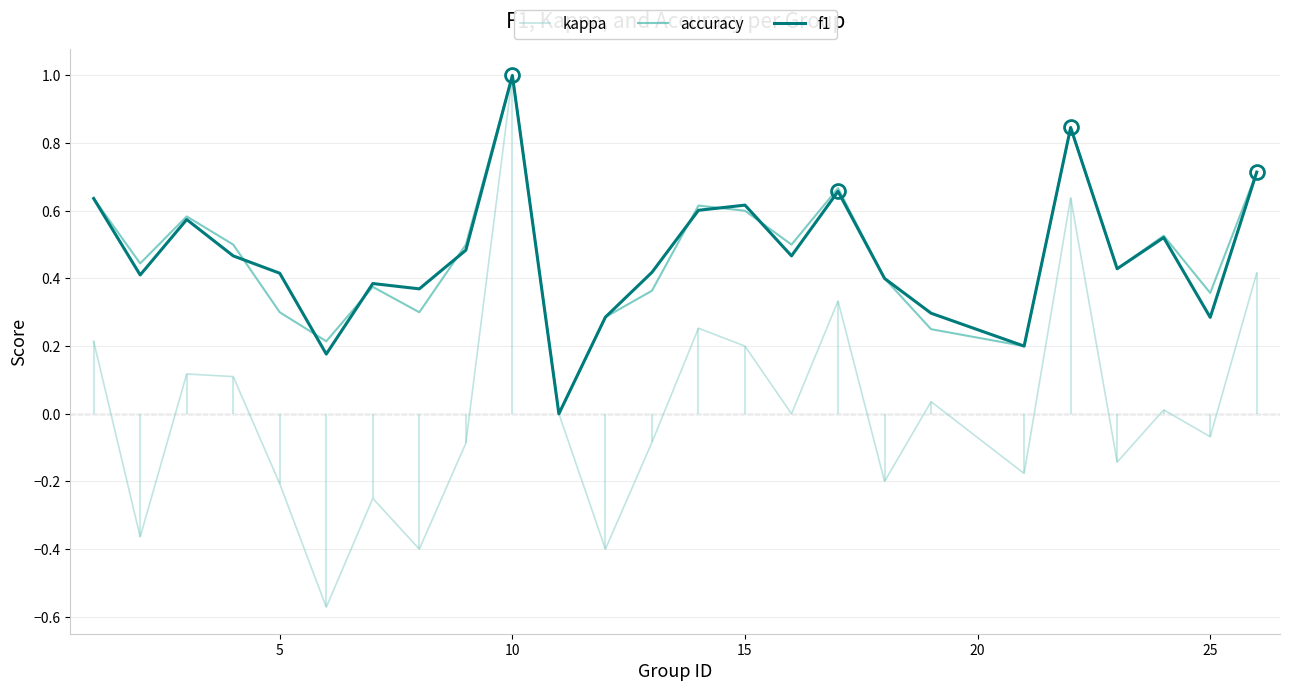

True or false: accuracy and kappa intersect in this chart.

False